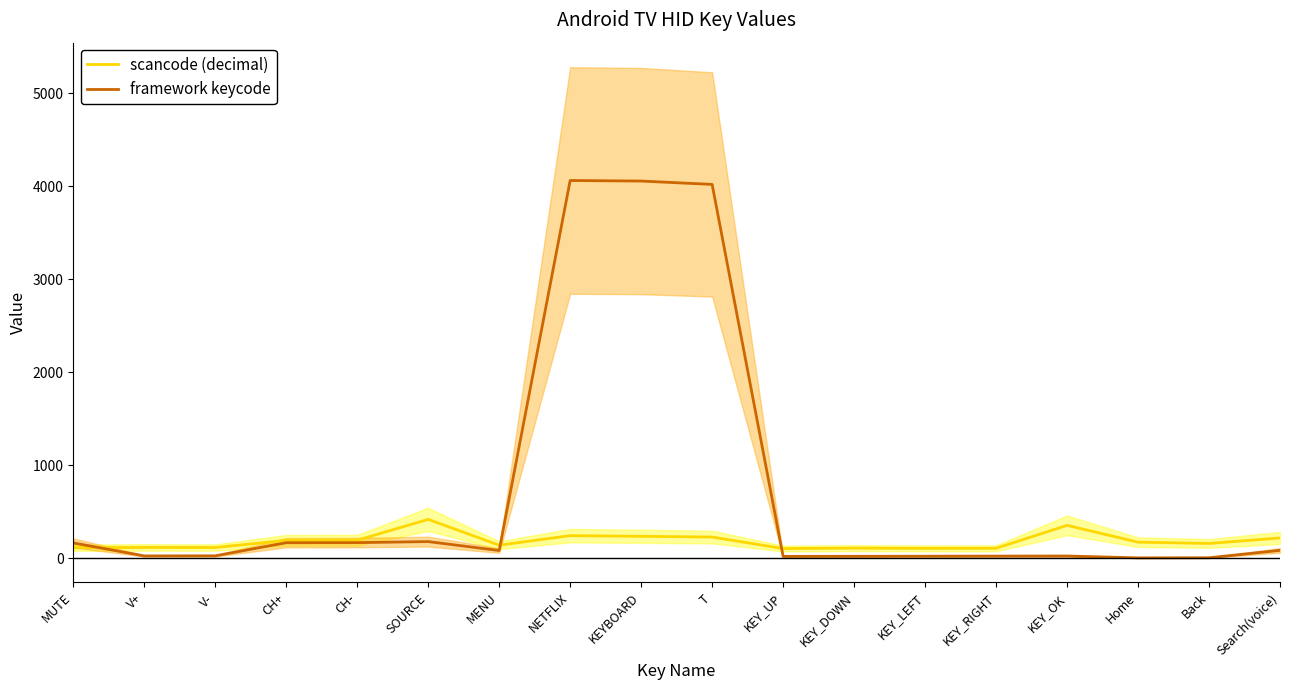

After their last crossing, which series has the higher values: framework keycode or scancode (decimal)?

scancode (decimal)